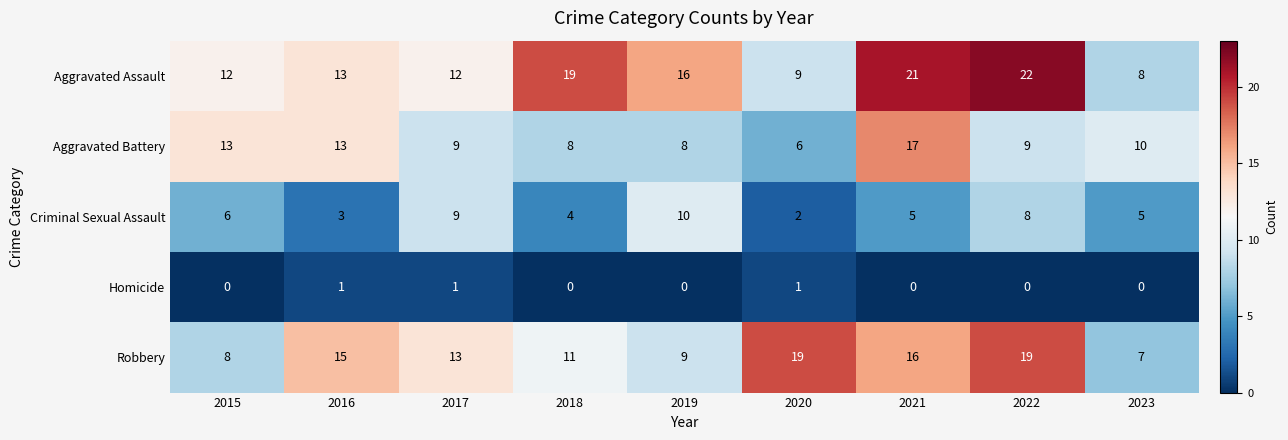

Rank the series at 2015 from lowest to highest value.

Homicide, Criminal Sexual Assault, Robbery, Aggravated Assault, Aggravated Battery